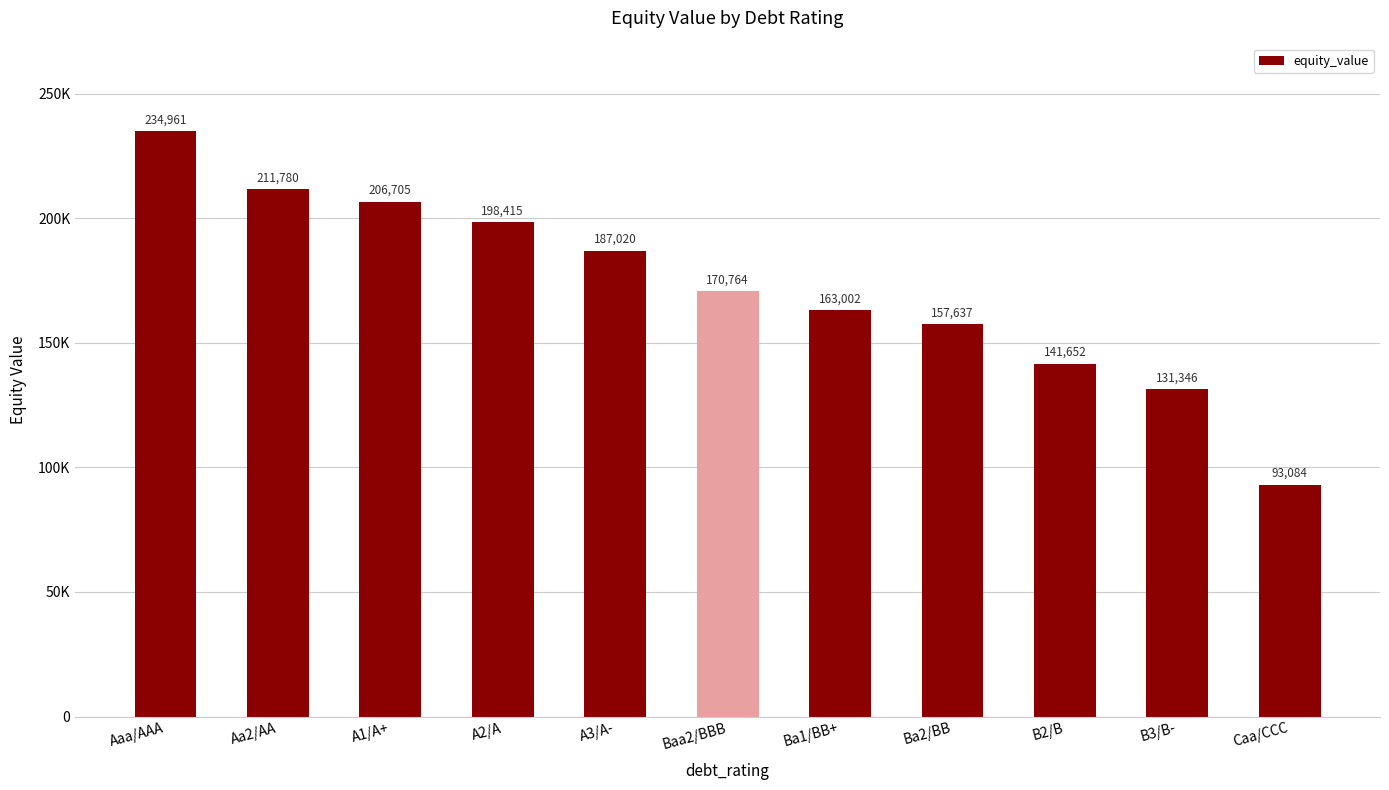

How many data points are less than 170764?

5